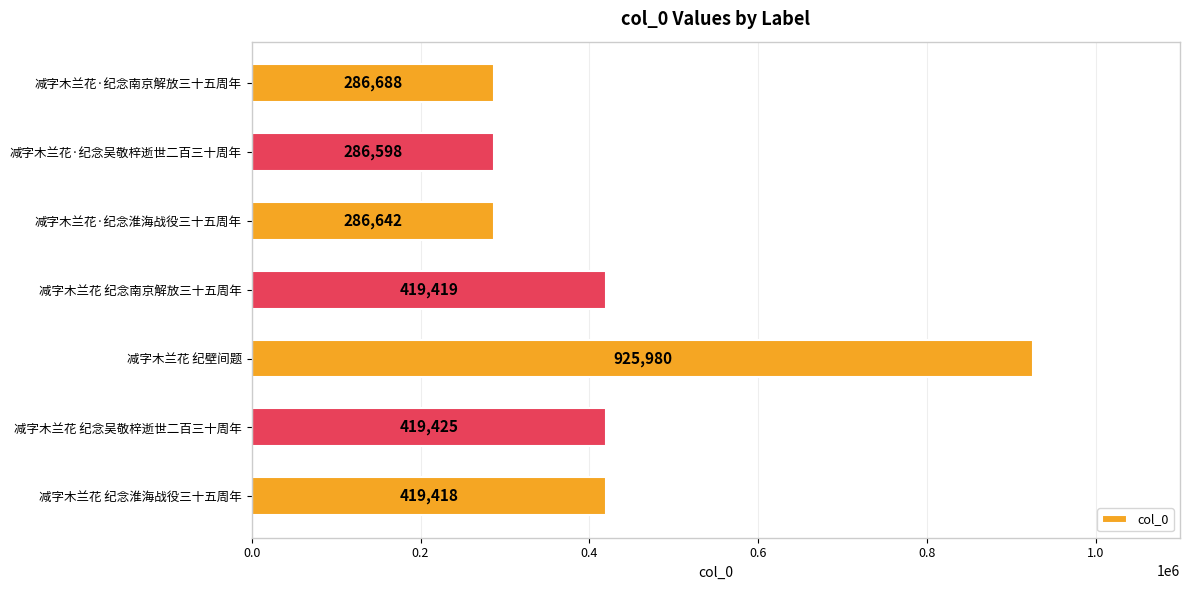

What is the sum of all values?

3044170